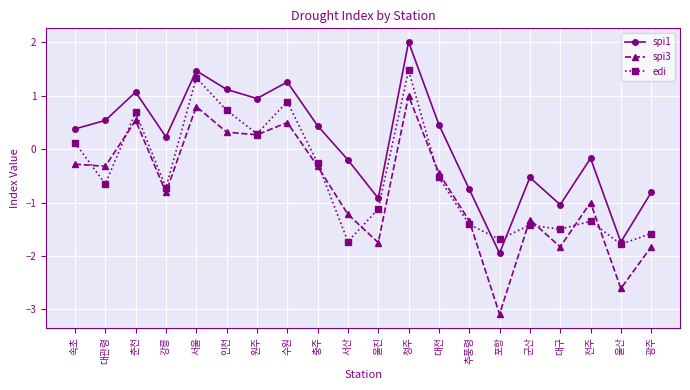

Between which two adjacent categories do spi1 and edi first intersect?

추풍령 and 포항